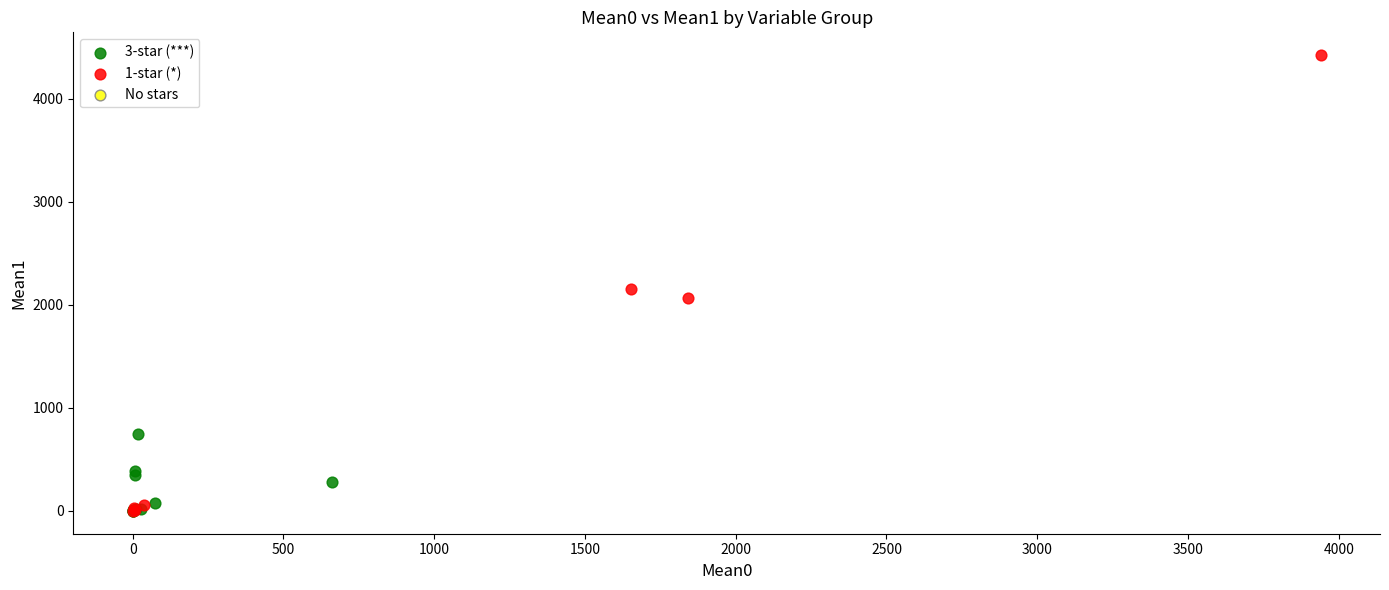

Which series has the widest spread of Y values?

1-star (*)